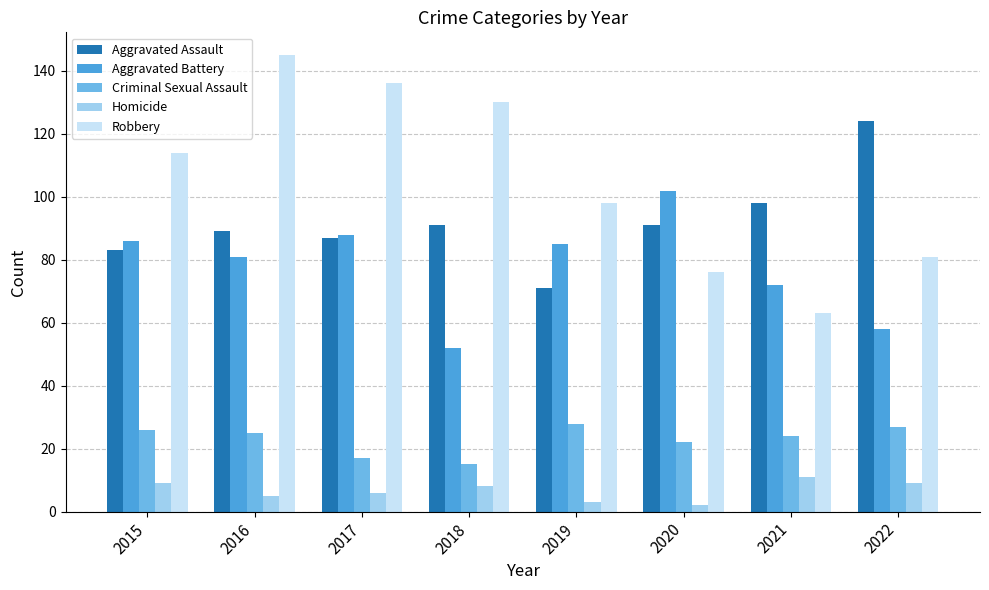

Rank the series at 2020 from lowest to highest value.

Homicide, Criminal Sexual Assault, Robbery, Aggravated Assault, Aggravated Battery